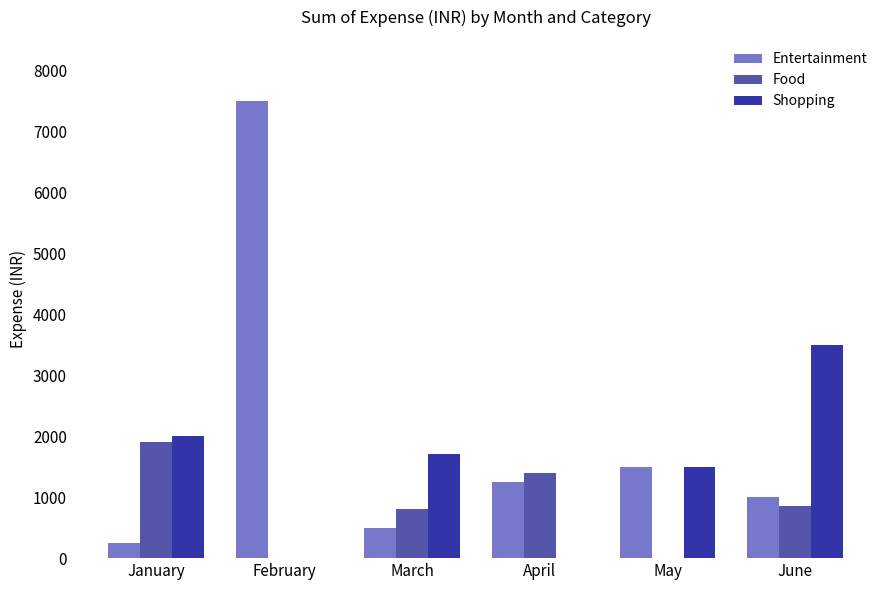

At which label does Food first exceed 850?

January